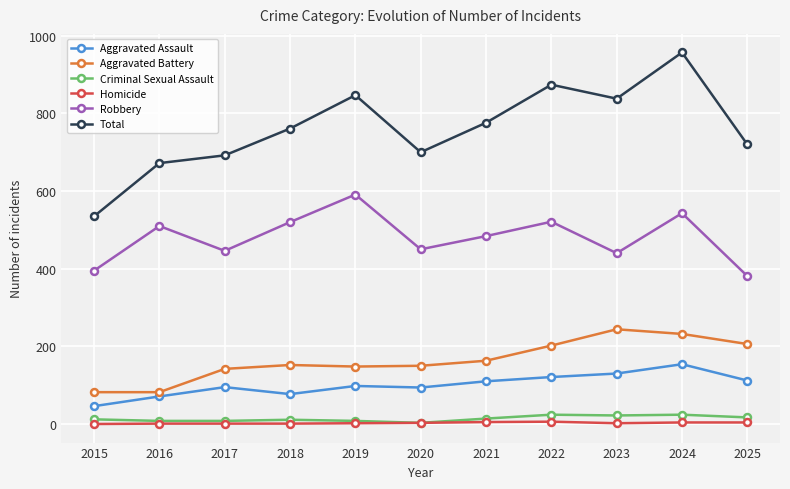

At which category is the sum across all series the highest?

2024